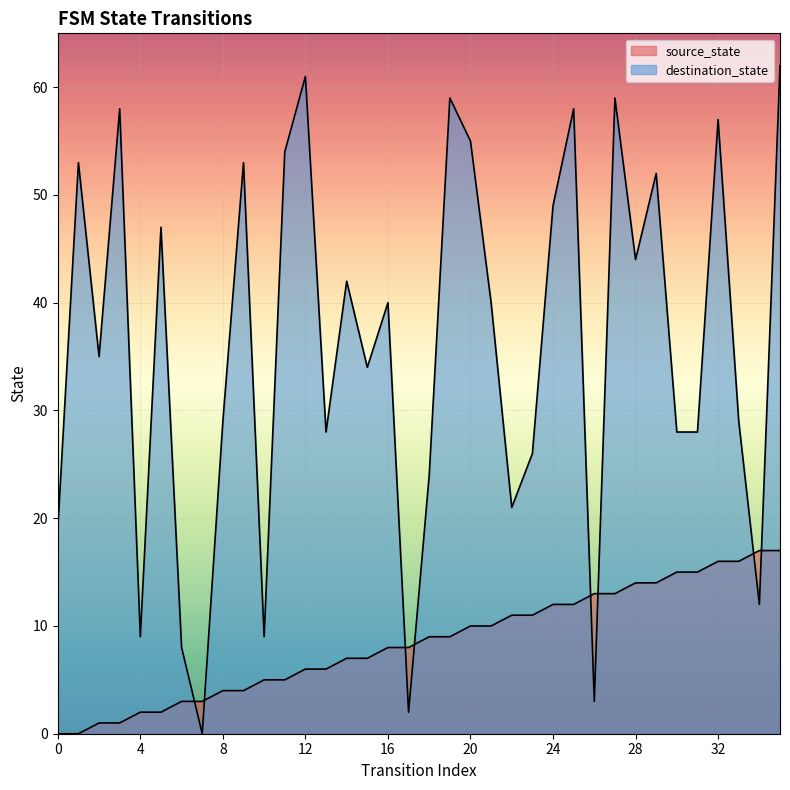

What value does the source_state series have at 5?

2